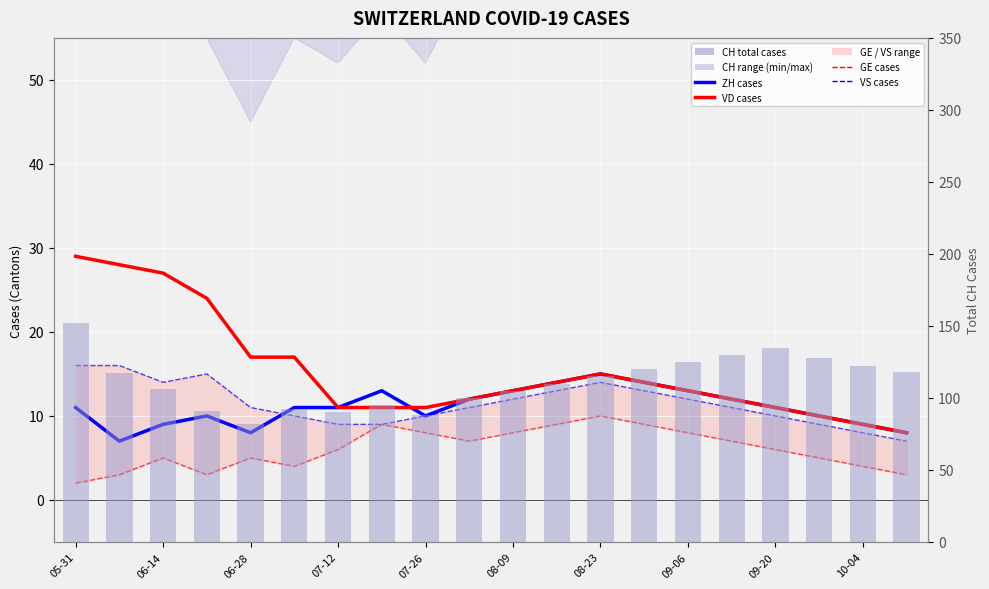

At how many categories does at least one series exceed 102?

13